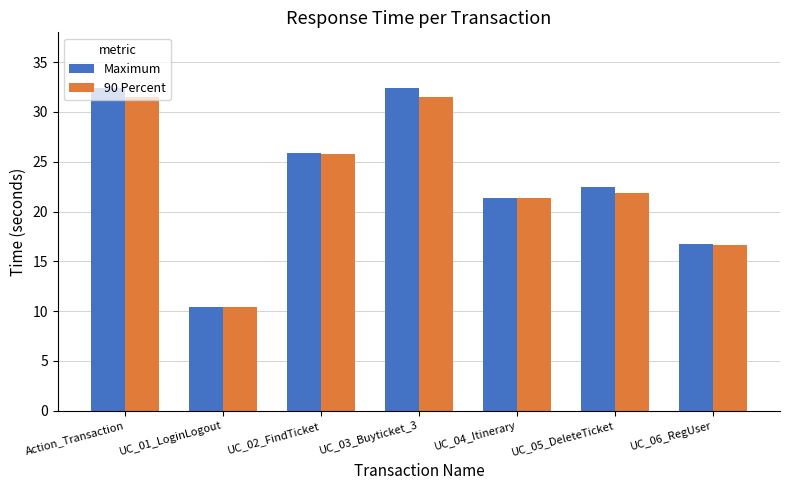

What is the difference between the maximum and minimum values in the 90 Percent series?

21.1